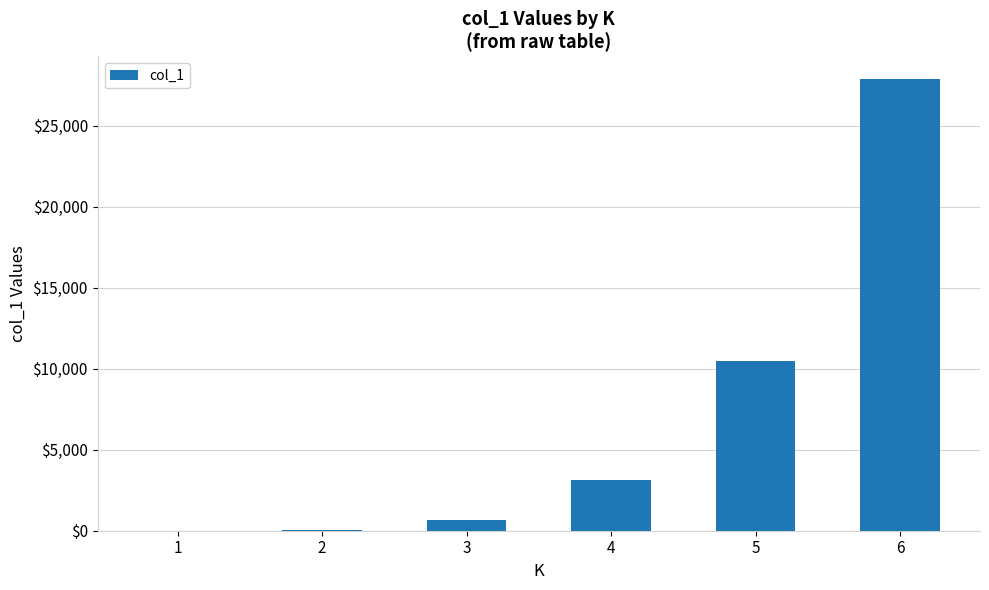

What is the sum of the values at 5 and 4?

13629